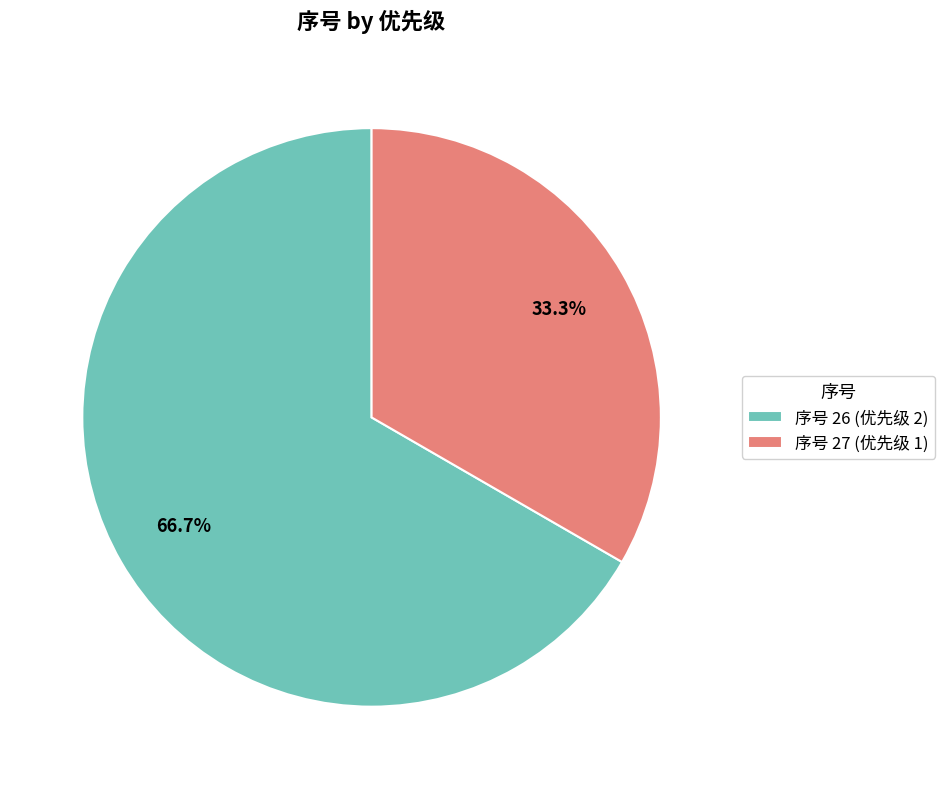

Which slice is the largest?

序号 26 (优先级 2)